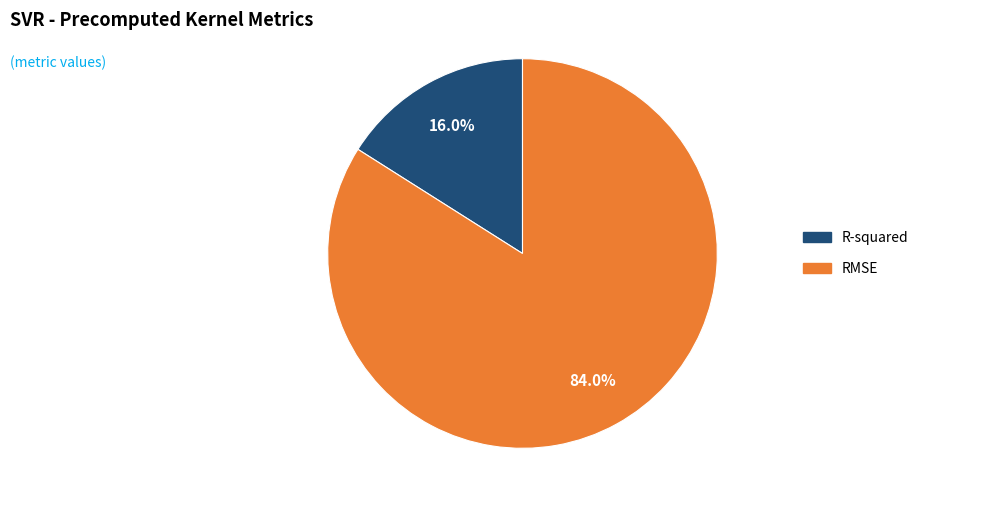

What percentage do RMSE and R-squared together represent?

100.0%